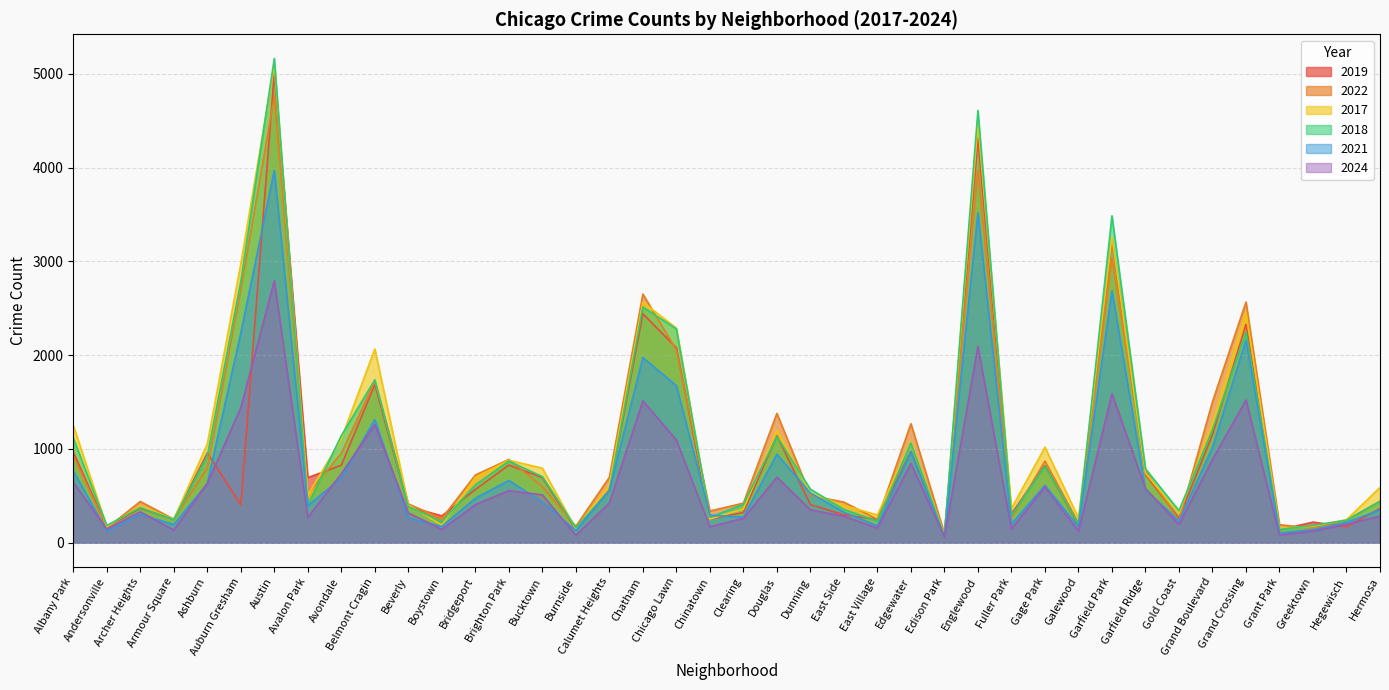

Where do 2022 and 2021 first cross each other?

Douglas and Dunning